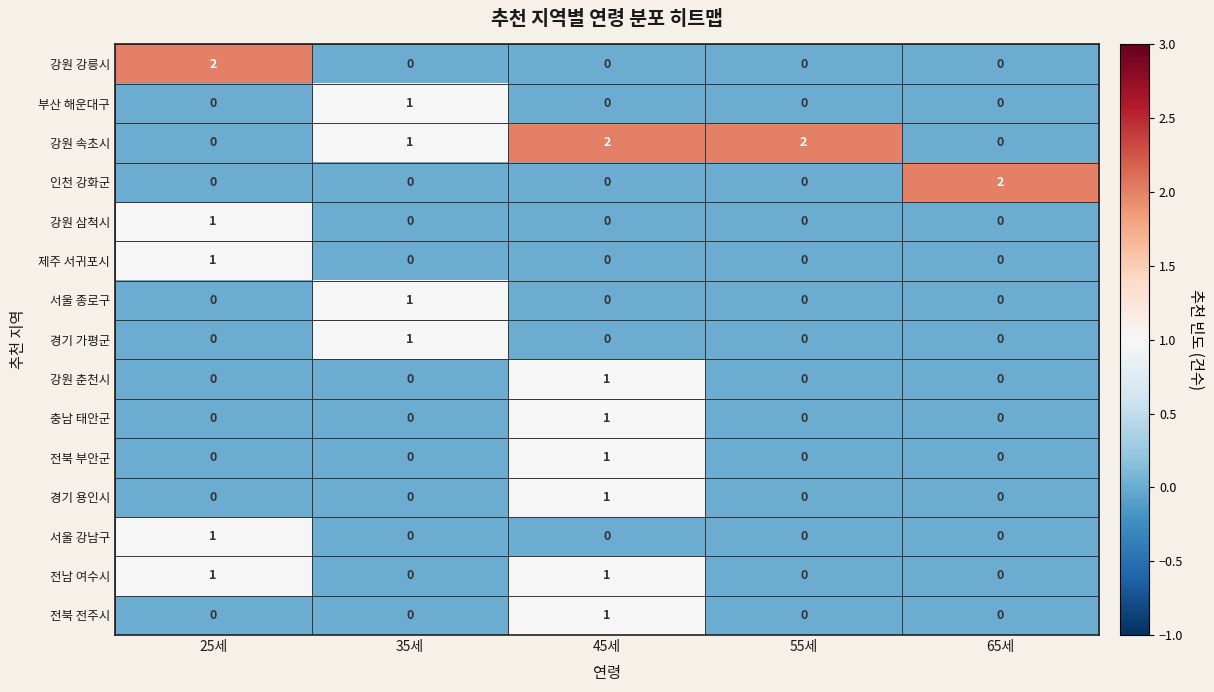

Is it true that 경기 가평군 equals 1 at 25세?

False